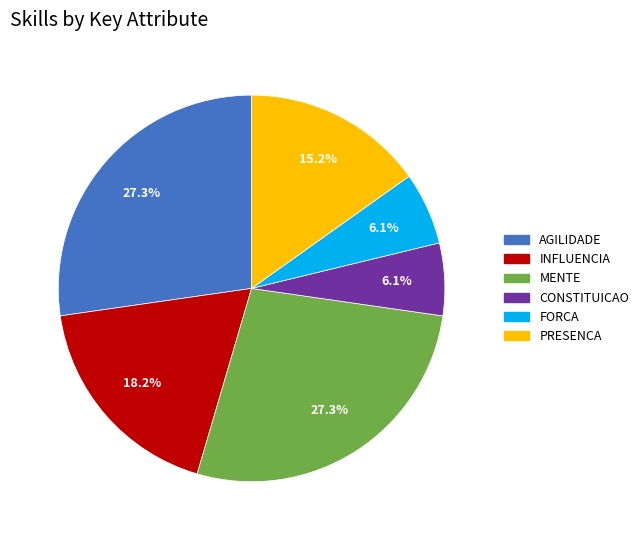

True or false: FORCA accounts for 6% of the total.

True